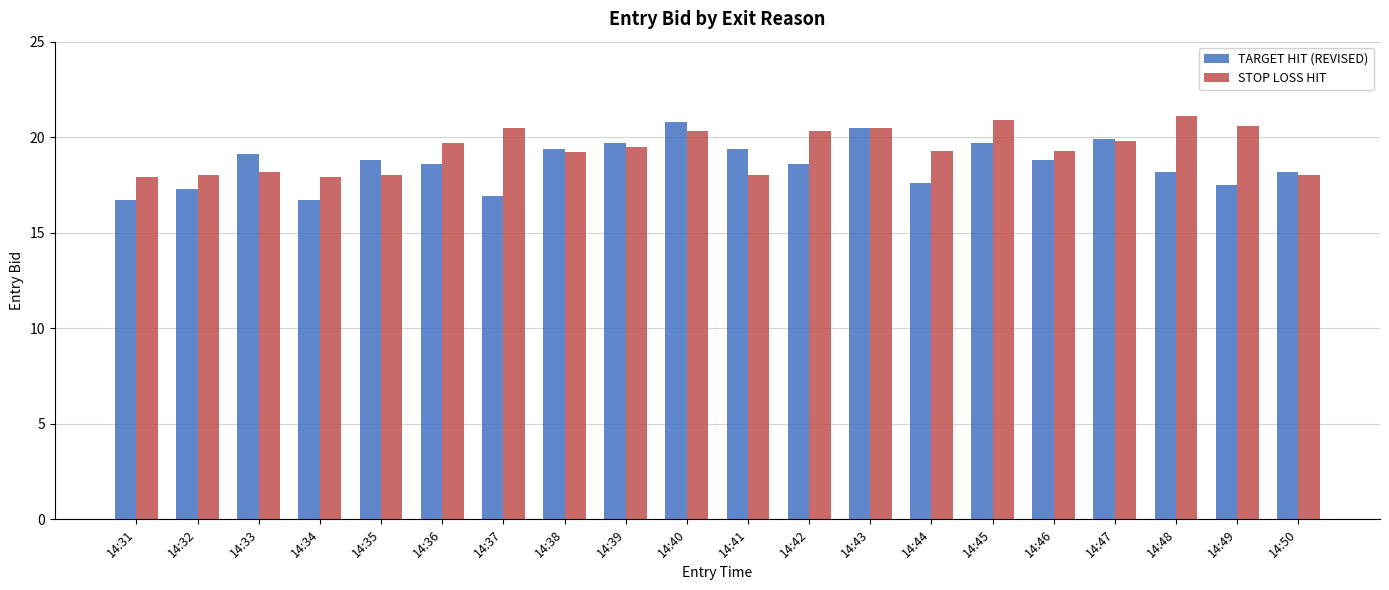

Between 14:43 and 14:48, which series saw the biggest shift?

TARGET HIT (REVISED)